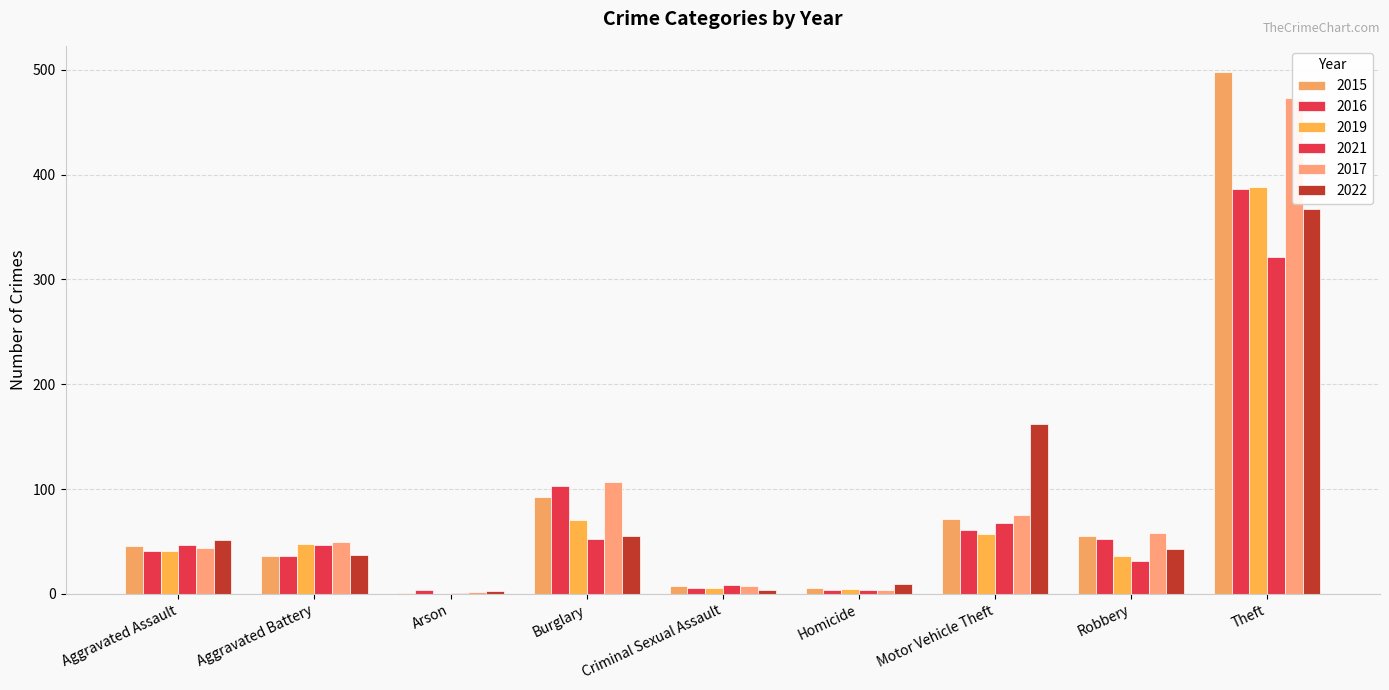

Count the number of data series in this chart.

6